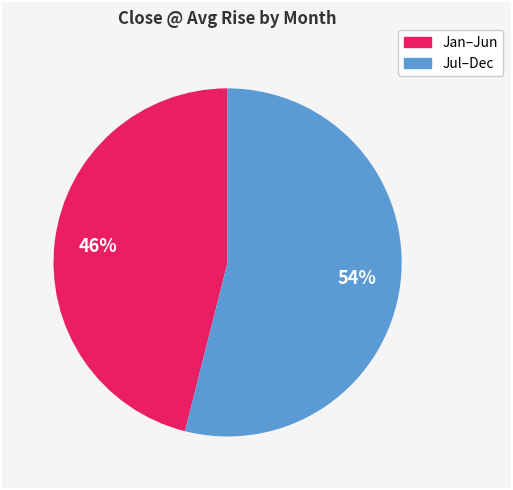

To the nearest percent, what is the difference between the largest and smallest slice percentages?

8%